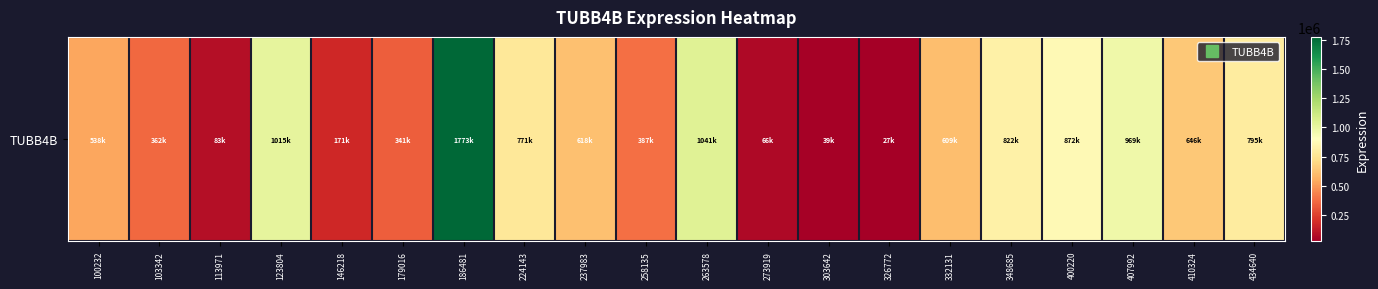

List the labels in order of value, largest first.

186481, 263578, 123804, 407992, 400220, 348685, 434640, 224143, 410324, 237983, 332131, 100232, 258135, 103342, 179016, 146218, 113971, 273919, 303642, 326772